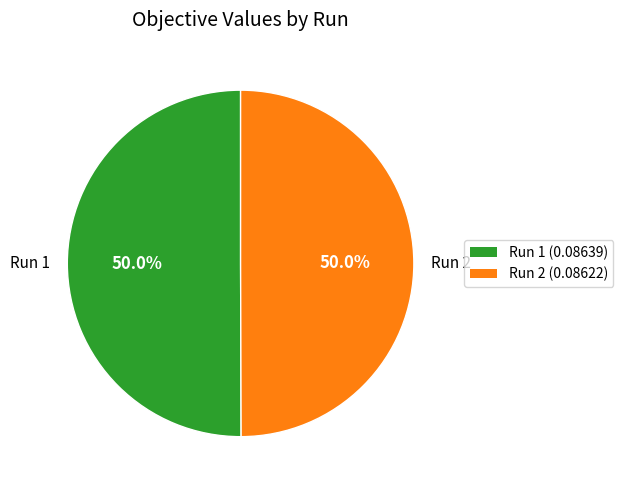

What percentage is NOT represented by Run 1?

50.0%